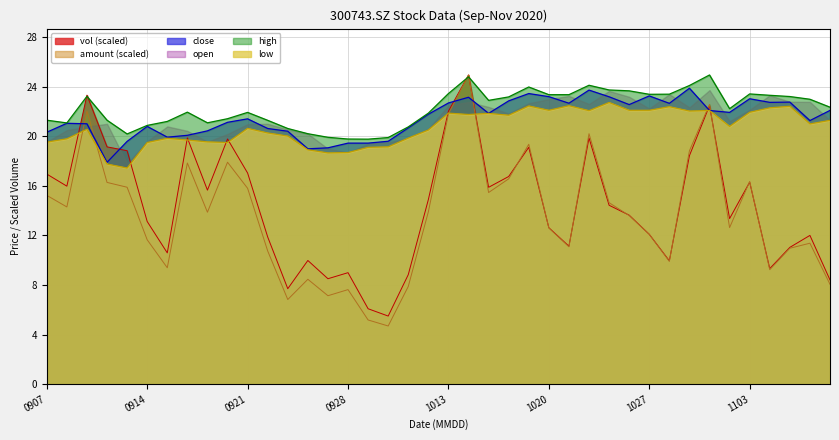

Count the number of categories in the chart.

40